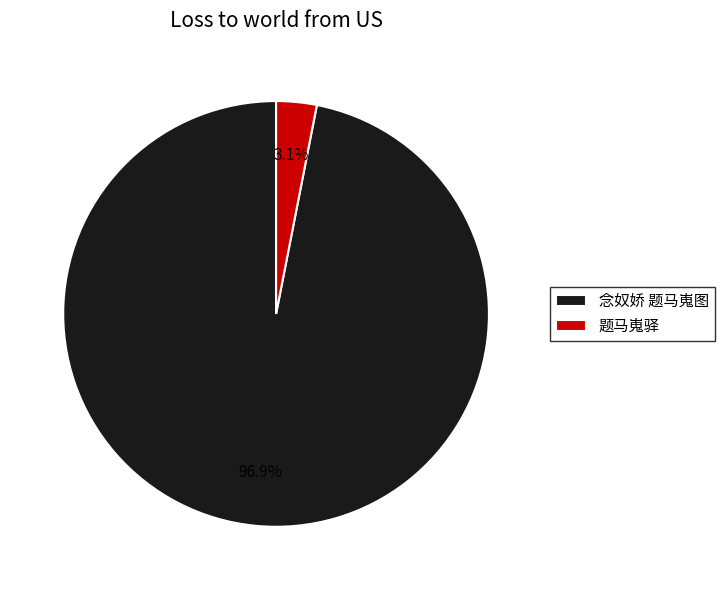

Between 题马嵬驿 and 念奴娇 题马嵬图, which is larger?

念奴娇 题马嵬图